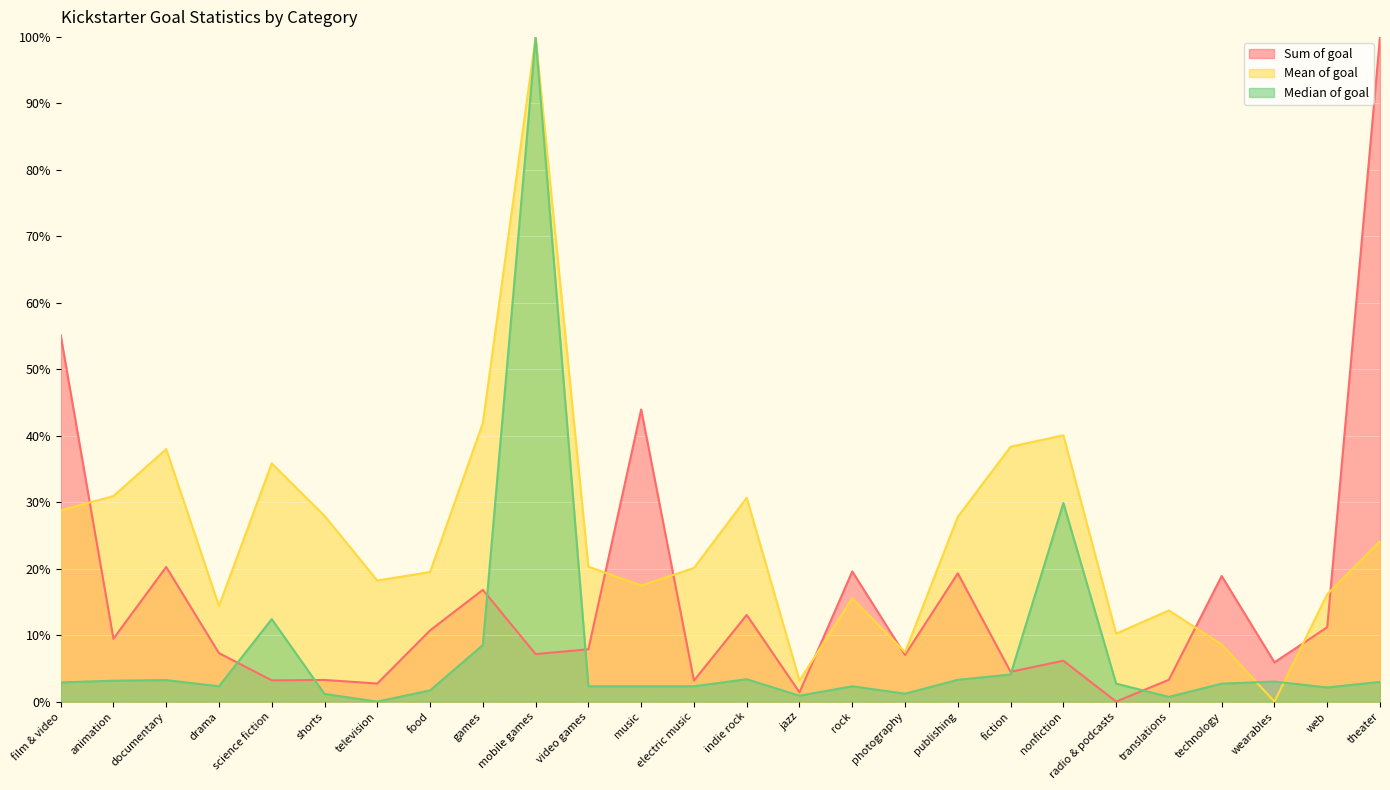

Which has a higher value, fiction or documentary?

documentary